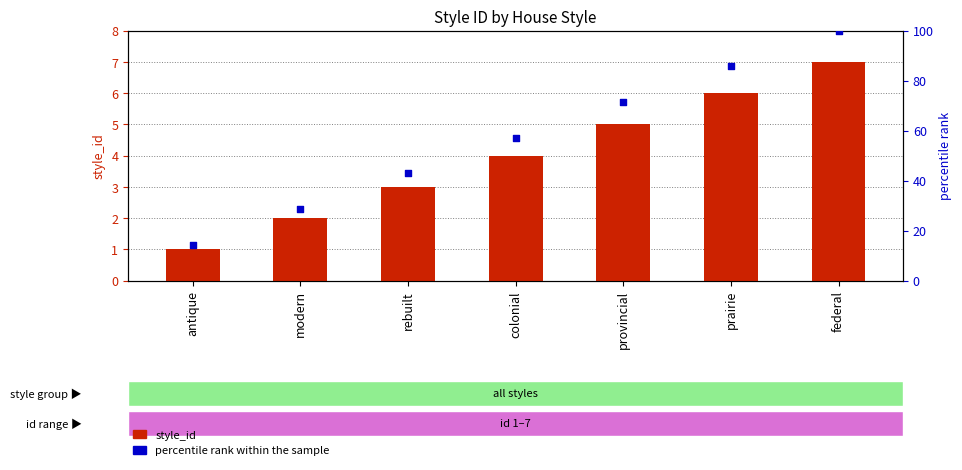

What are all the series names shown in the legend?

style_id, percentile rank within the sample